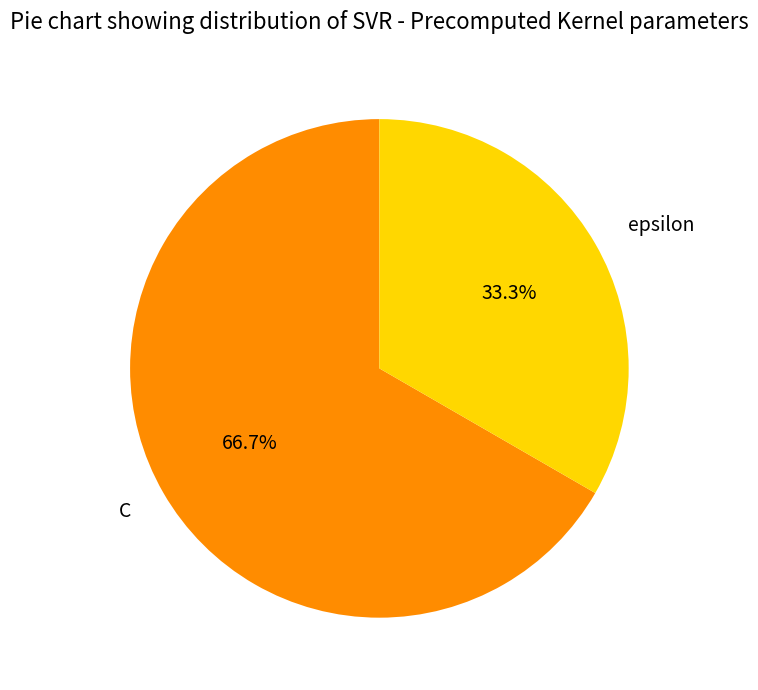

Which slice represents more than half of the pie?

C